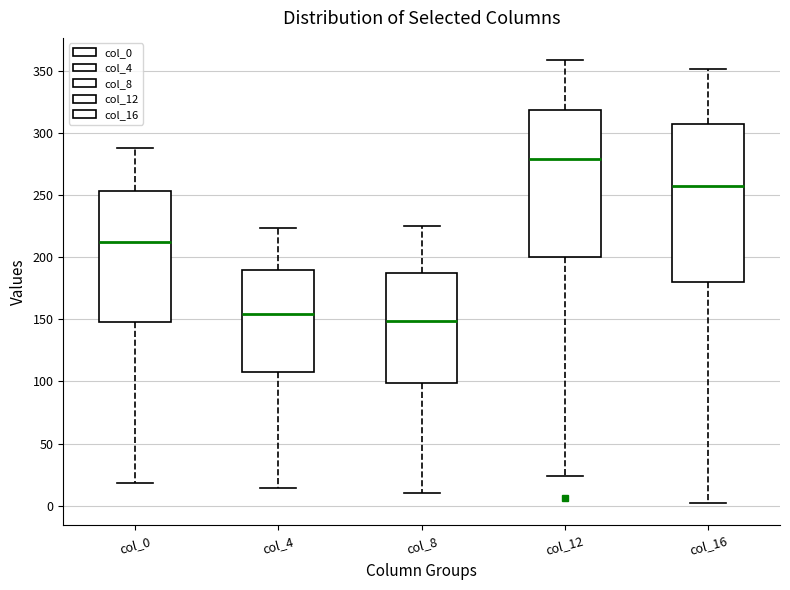

Comparing the boxes themselves (not the whiskers), which one is the tallest?

col_16